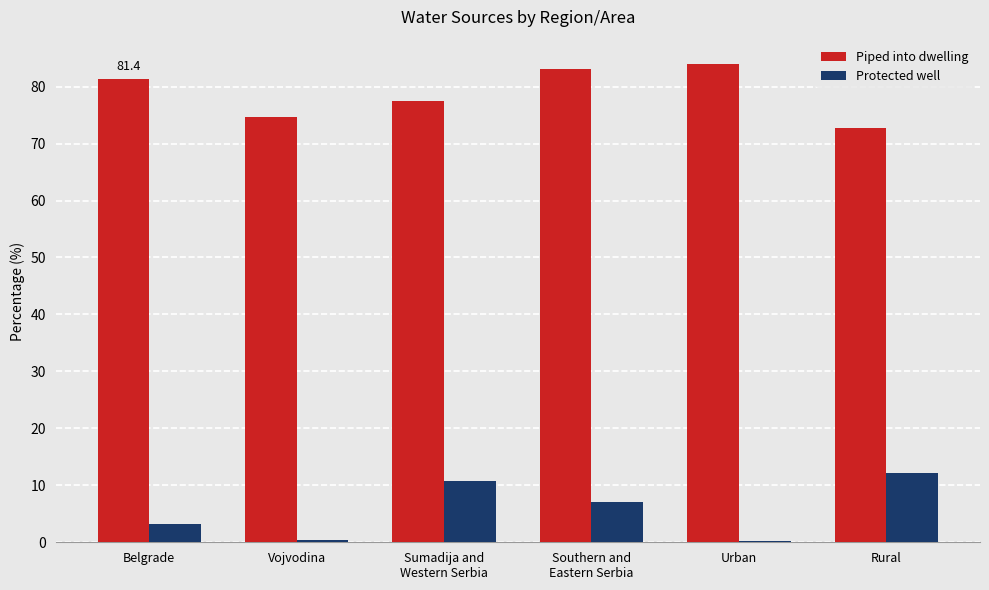

At which category is the sum across all series the highest?

Southern and
Eastern Serbia